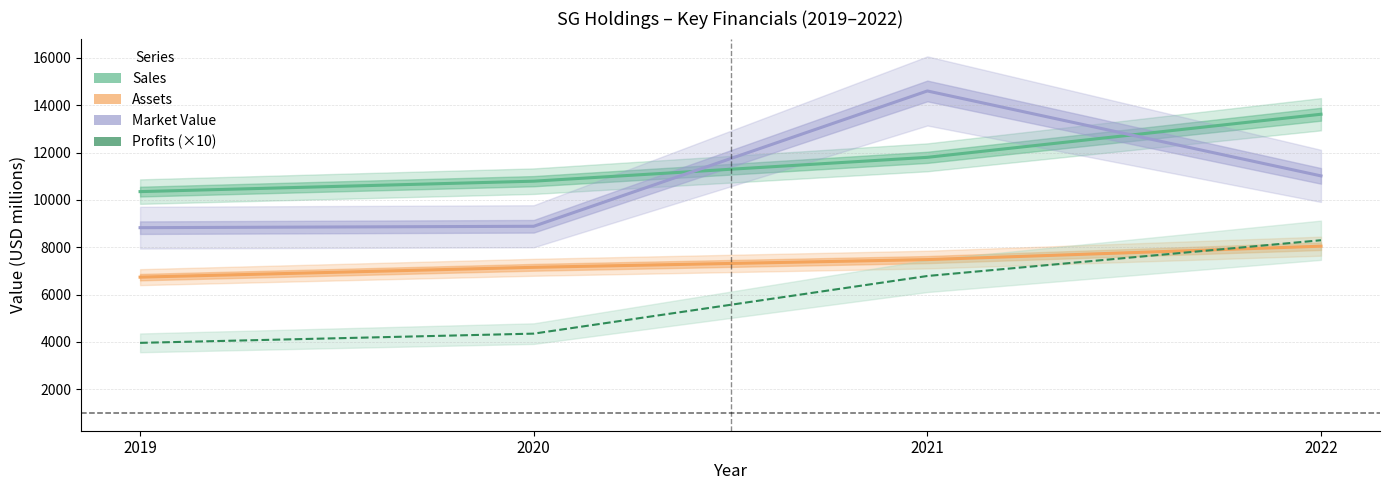

What are all the series names shown in the legend?

Sales, Assets, Market Value, Profits (×10)